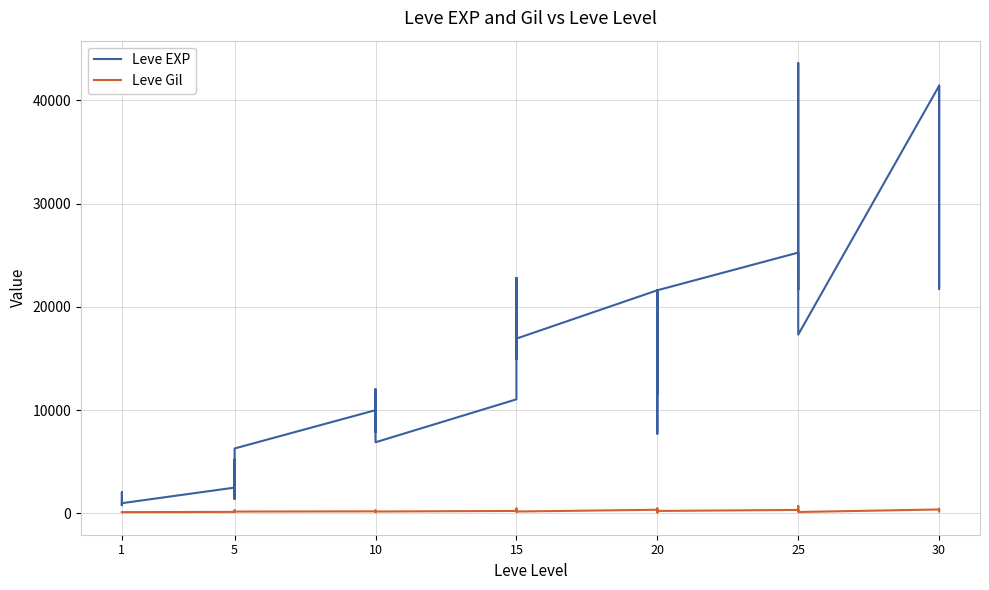

What is the average value of the Leve Gil series?

231